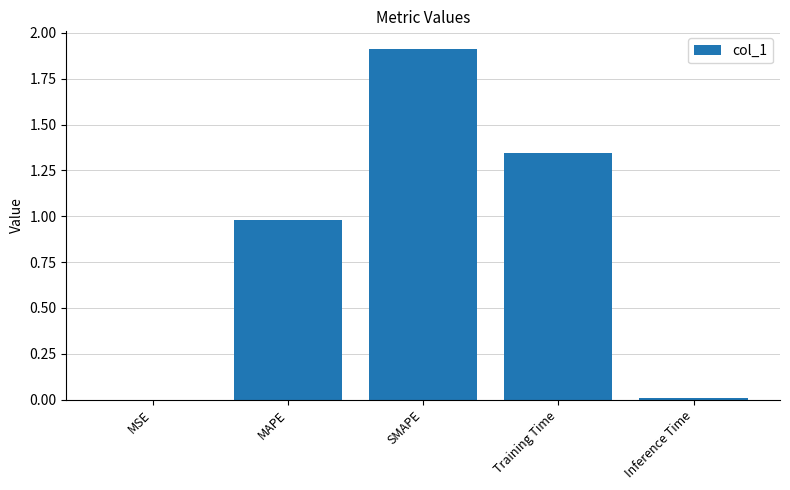

What is the sum of all values?

4.2